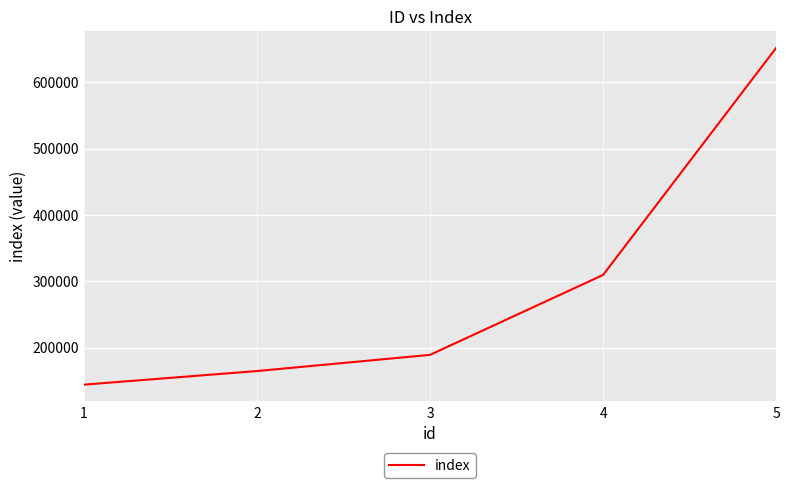

Which has a higher value, 1 or 5?

5